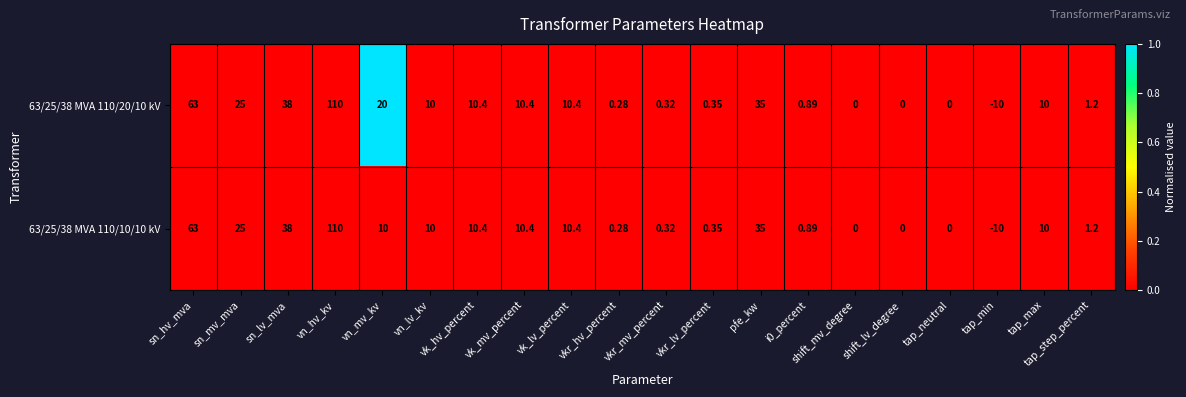

Where is 63/25/38 MVA 110/10/10 kV nearest to the value 50?

sn_lv_mva